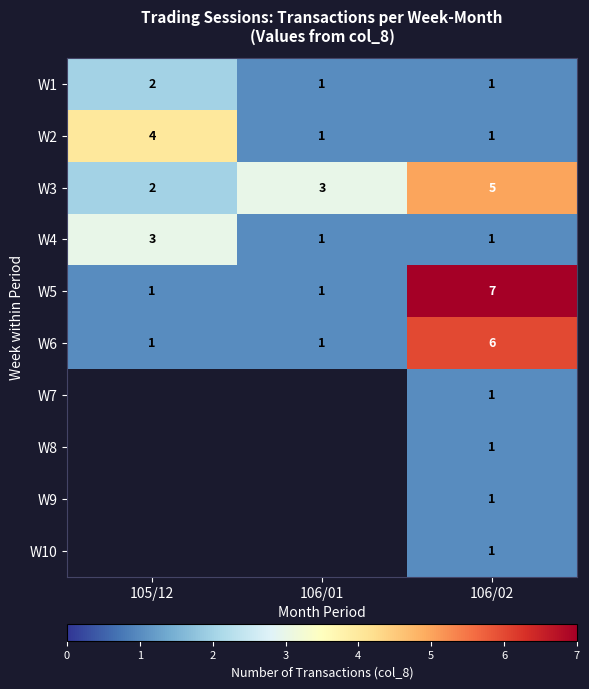

True or false: W2 has a value of 4 at 105/12.

True